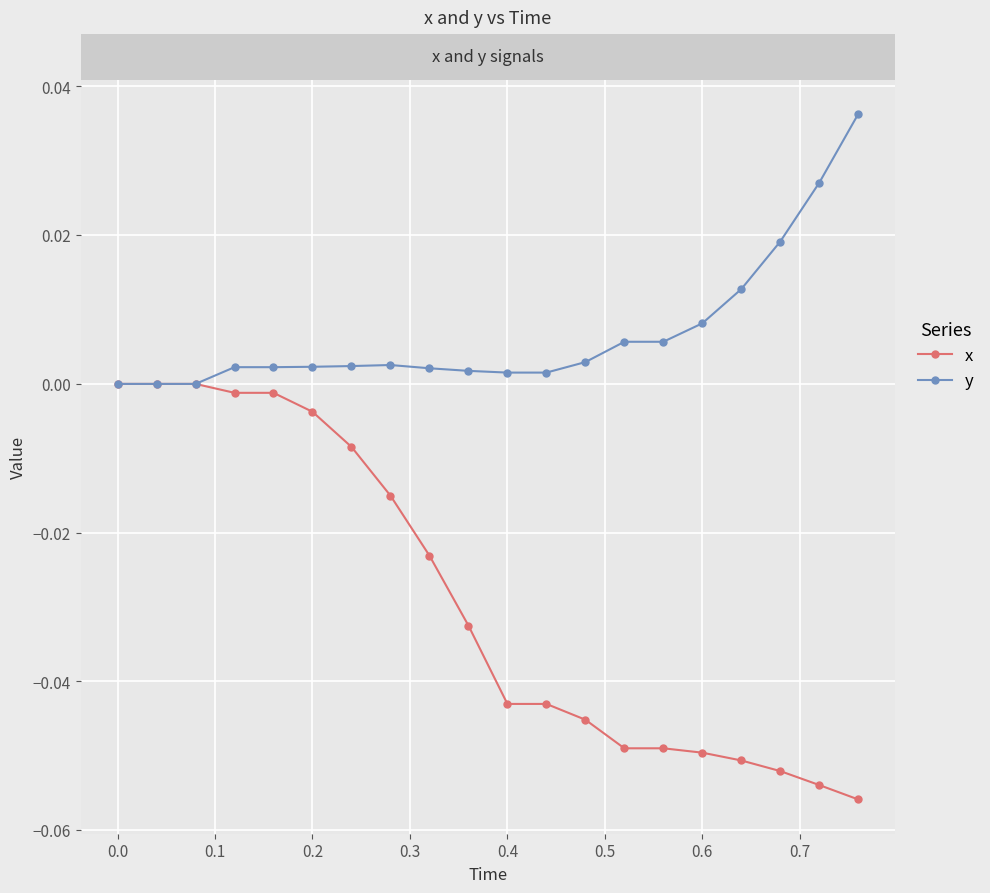

What are all the series names shown in the legend?

x, y